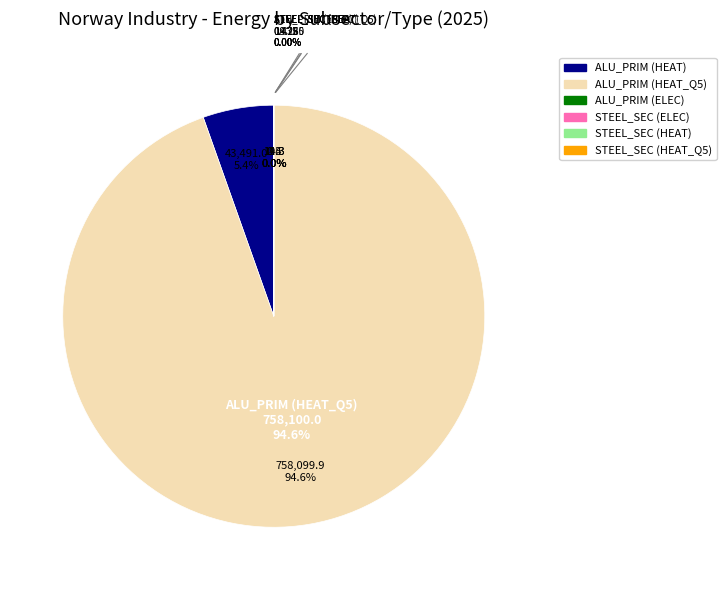

Does ALU_PRIM represent more than half of the total?

No